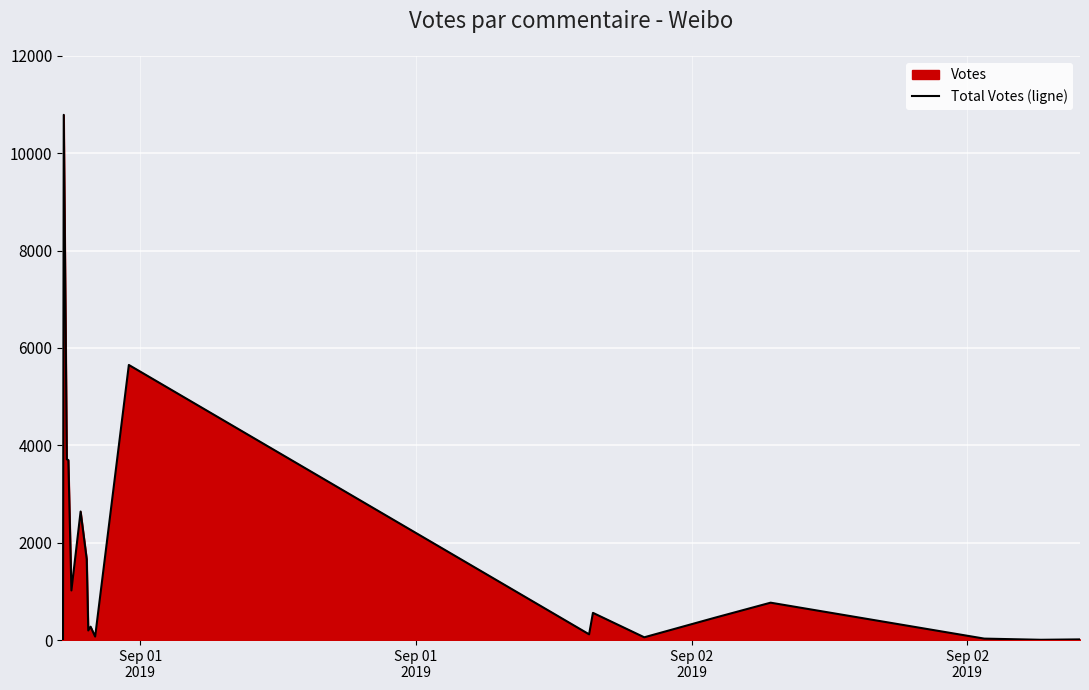

Reading left to right, list all the values displayed in this chart.

Sep 01
2019=152	Sep 01
2019=11	Sep 02
2019=10787	Sep 02
2019=3713	4=3697	5=1019	6=2640	7=1659	8=197	9=275	10=72	11=5650	12=118	13=559	14=57	15=458	16=768	17=30	18=6	19=14